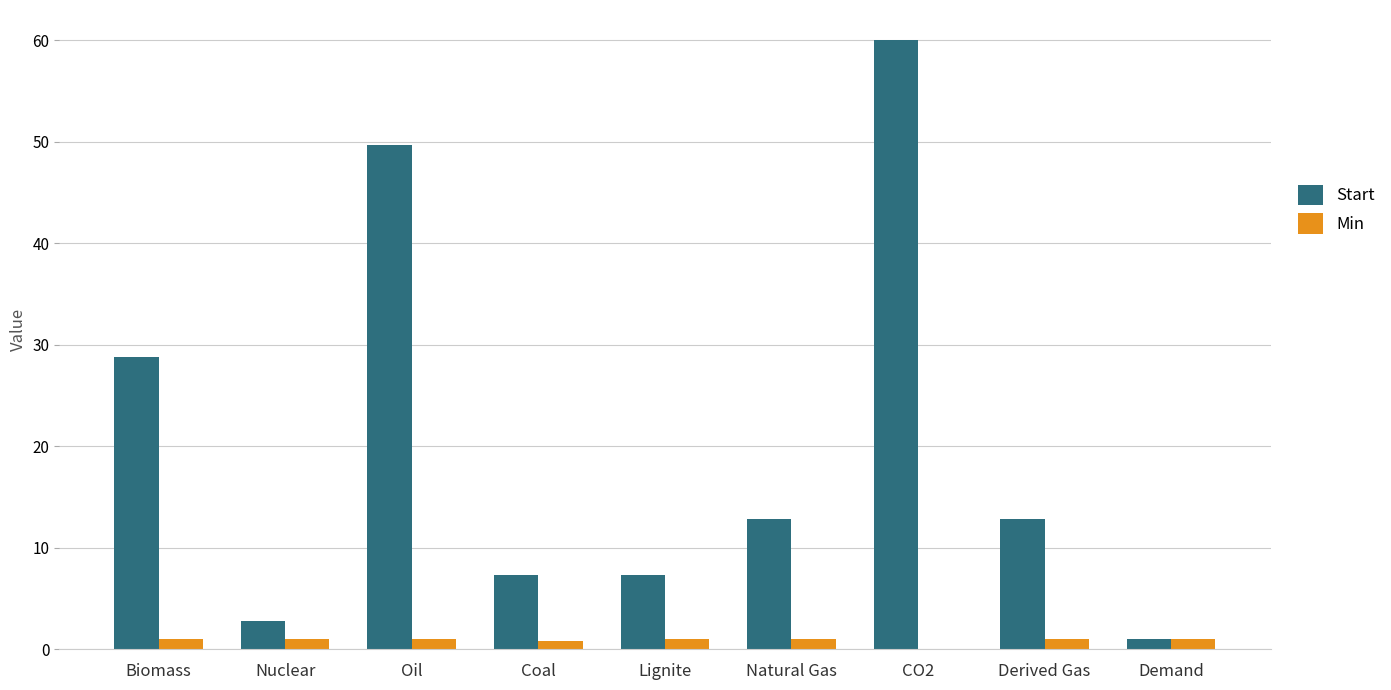

What value does the Start series have at Lignite?

7.3